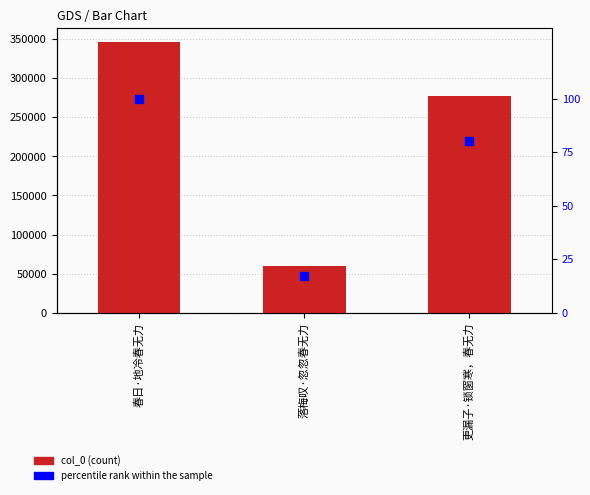

At which category is the sum across all series the highest?

春日·地冷春无力